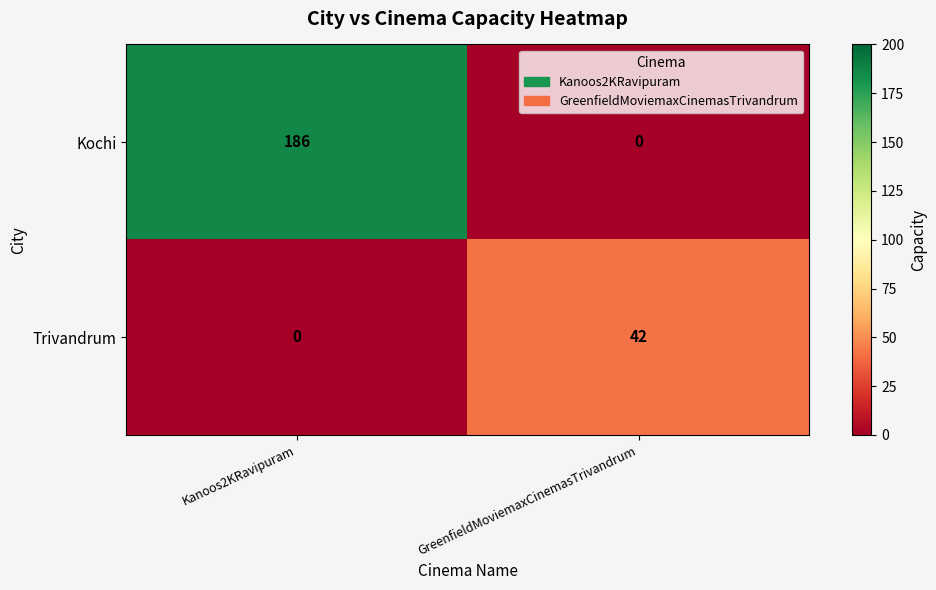

Reading right to left, list all the values displayed in this chart.

Kochi: 0	186
Trivandrum: 42	0